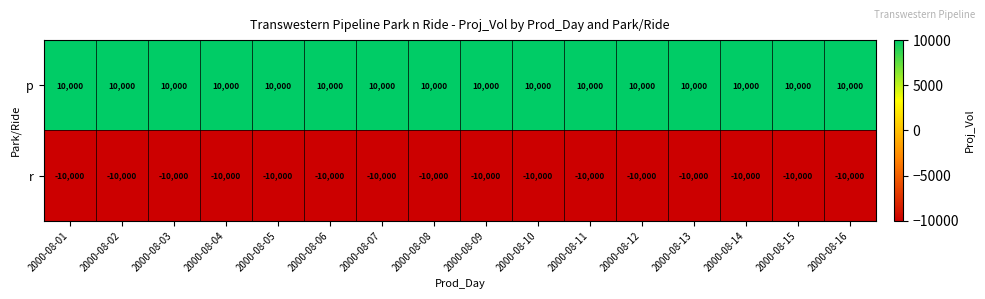

What is the difference between the highest and lowest values at 2000-08-16?

20000